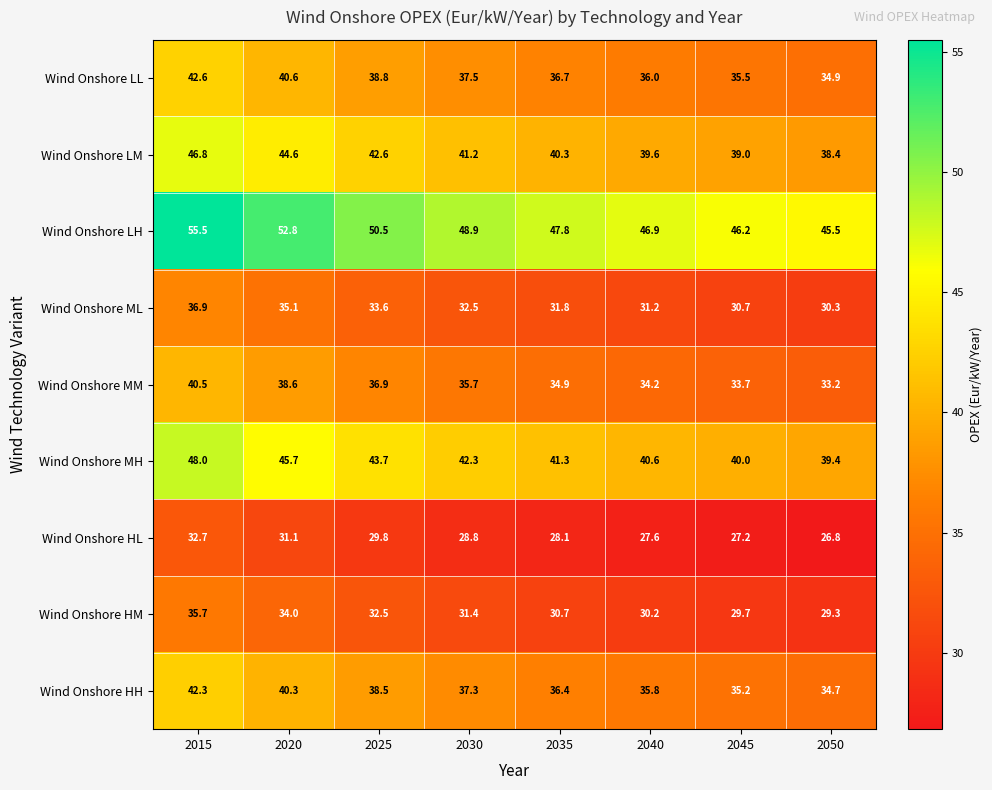

List the series in order of their peak value, highest first.

Wind Onshore LH, Wind Onshore MH, Wind Onshore LM, Wind Onshore LL, Wind Onshore HH, Wind Onshore MM, Wind Onshore ML, Wind Onshore HM, Wind Onshore HL